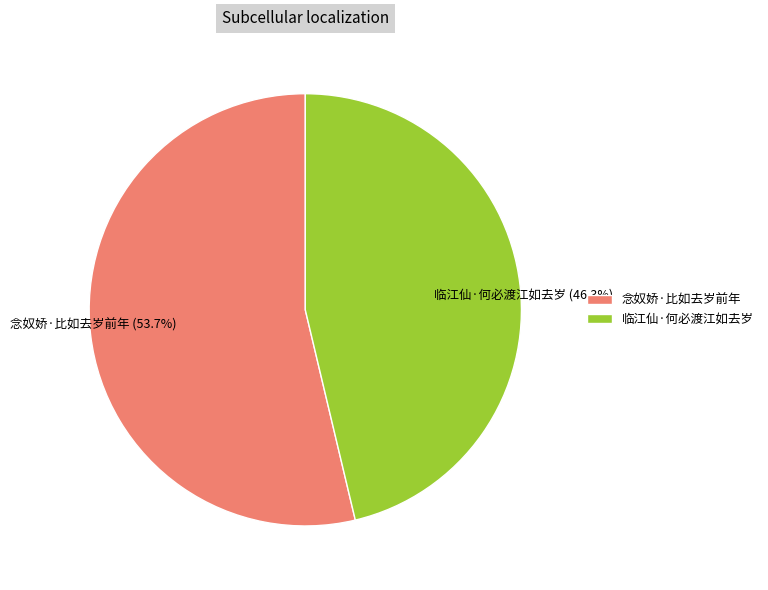

Which slice is the largest?

念奴娇·比如去岁前年